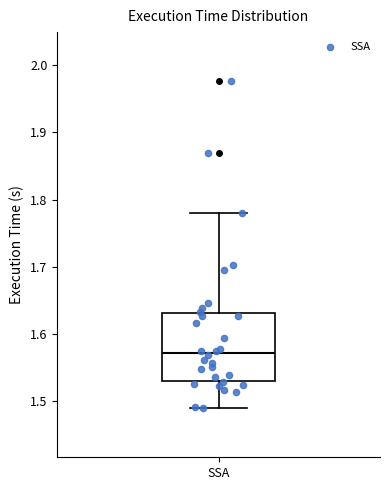

Where is the lower edge of the box for SSA on the y-axis? The values are not printed on the chart, so give them approximately, as read against the axis.

1.53